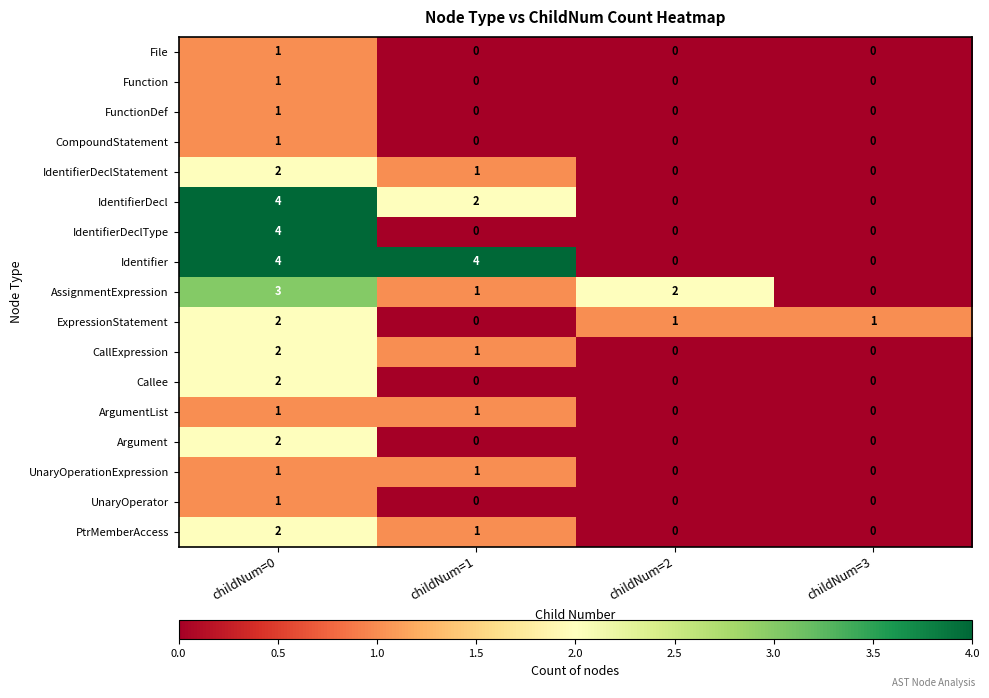

Which series changed the most between childNum=1 and childNum=3?

Identifier